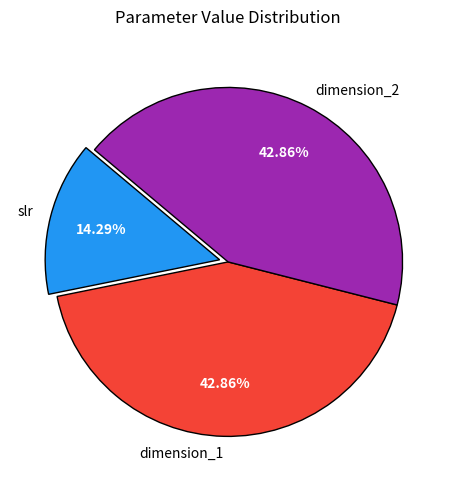

To the nearest percent, what is the difference between the largest and smallest slice percentages?

29%